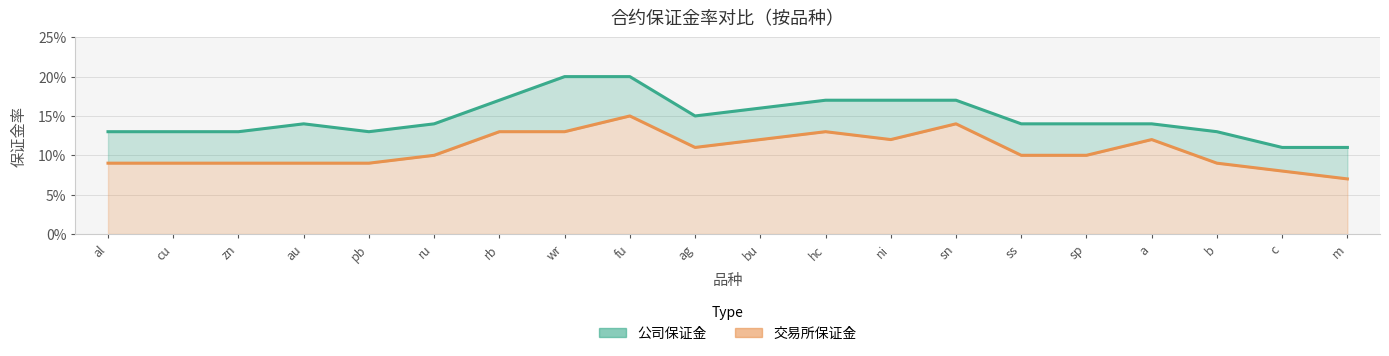

How many series are shown in this chart?

2